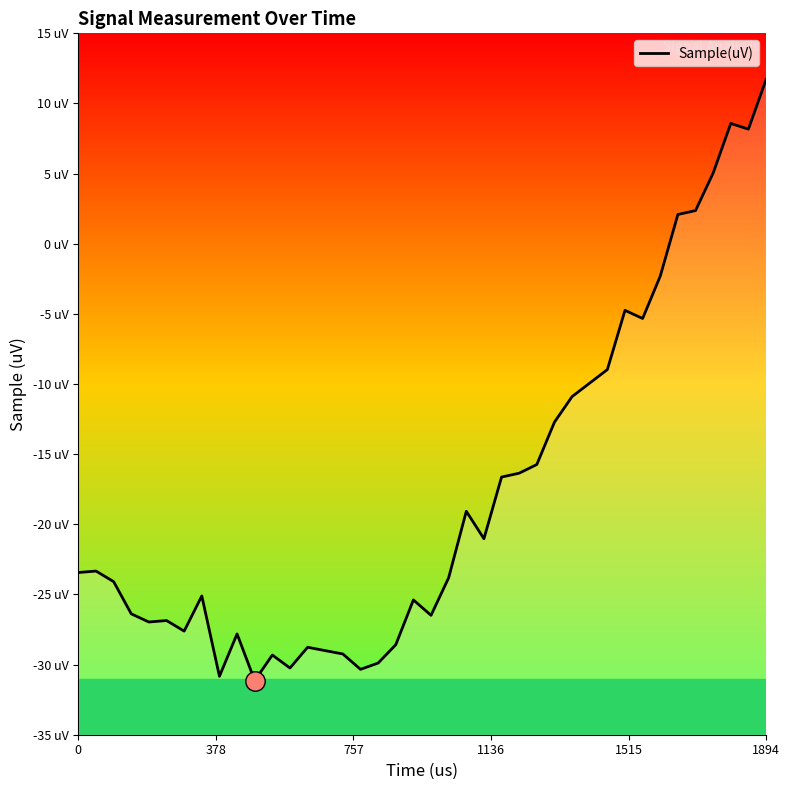

What is the minimum value shown in the chart?

-31.1